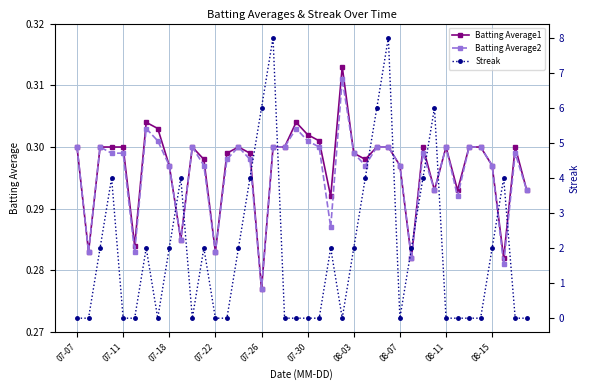

Reading left to right, what are all the values shown in this chart?

Batting Average1: 0.3	0.3	0.3	0.3	0.3	0.3	0.3	0.3	0.3	0.3	0.3	0.3	0.3	0.3	0.3	0.3	0.3	0.3	0.3	0.3	0.3	0.3	0.3	0.3	0.3	0.3	0.3	0.3	0.3	0.3	0.3	0.3	0.3	0.3	0.3	0.3	0.3	0.3	0.3	0.3
Batting Average2: 0.3	0.3	0.3	0.3	0.3	0.3	0.3	0.3	0.3	0.3	0.3	0.3	0.3	0.3	0.3	0.3	0.3	0.3	0.3	0.3	0.3	0.3	0.3	0.3	0.3	0.3	0.3	0.3	0.3	0.3	0.3	0.3	0.3	0.3	0.3	0.3	0.3	0.3	0.3	0.3
Streak: 0.0	0.0	2.0	4.0	0.0	0.0	2.0	0.0	2.0	4.0	0.0	2.0	0.0	0.0	2.0	4.0	6.0	8.0	0.0	0.0	0.0	0.0	2.0	0.0	2.0	4.0	6.0	8.0	0.0	2.0	4.0	6.0	0.0	0.0	0.0	0.0	2.0	4.0	0.0	0.0